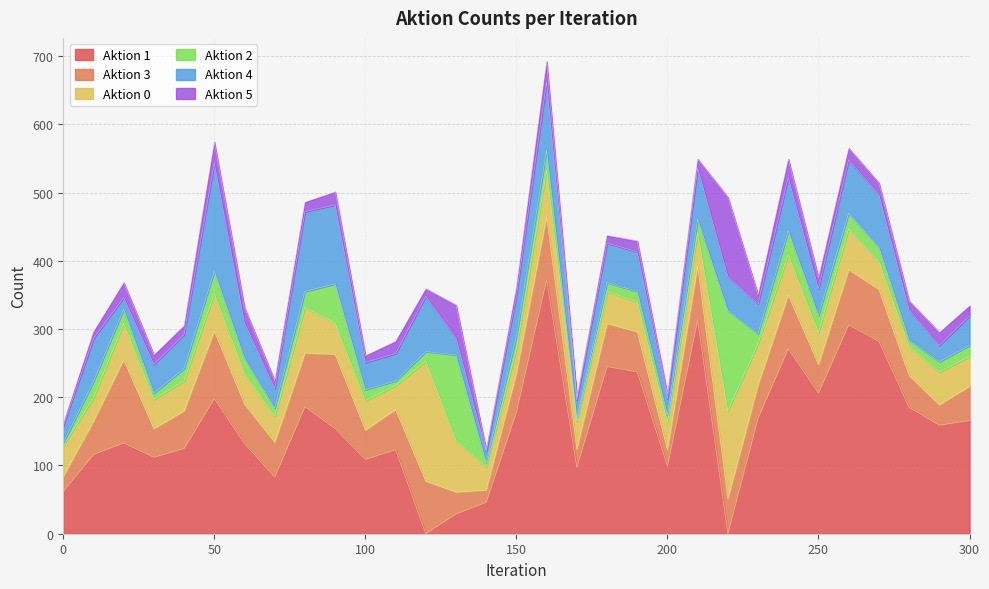

What is the value of the Aktion 2 point at the 19th from the left?

13